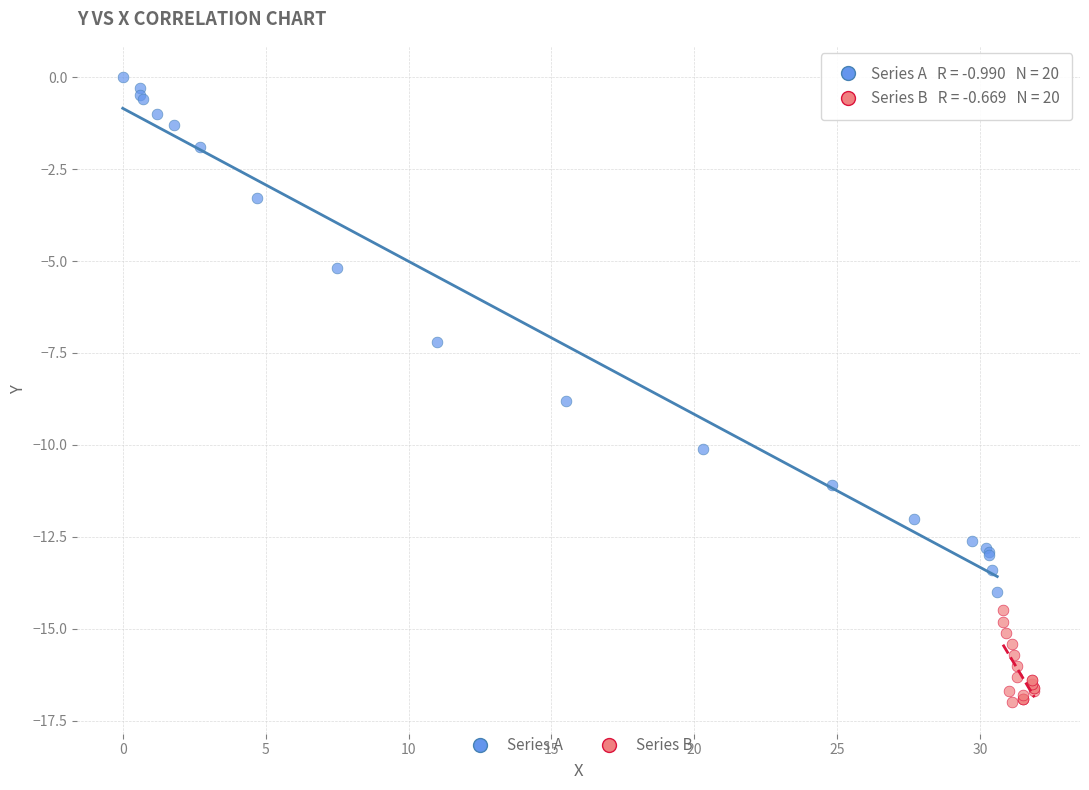

Which series has the largest Y range (max minus min)?

Series A